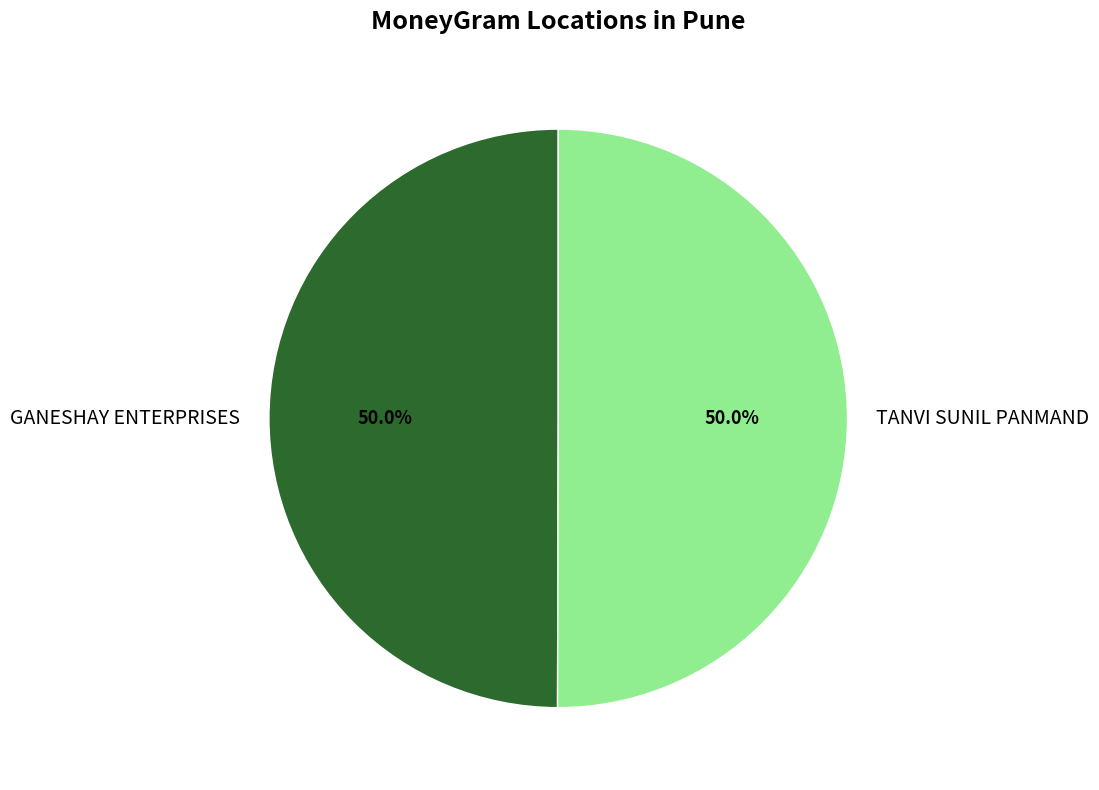

What is the ratio of the value at TANVI SUNIL PANMAND to the value at GANESHAY ENTERPRISES?

1.0